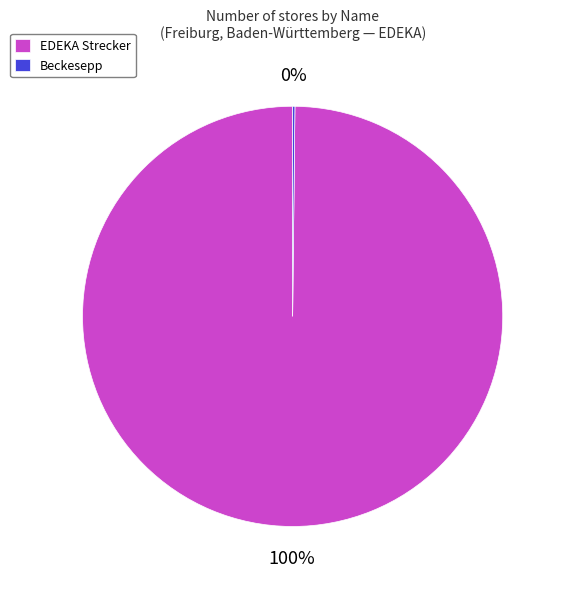

What percentage is the EDEKA Strecker slice, to the nearest percent?

100%